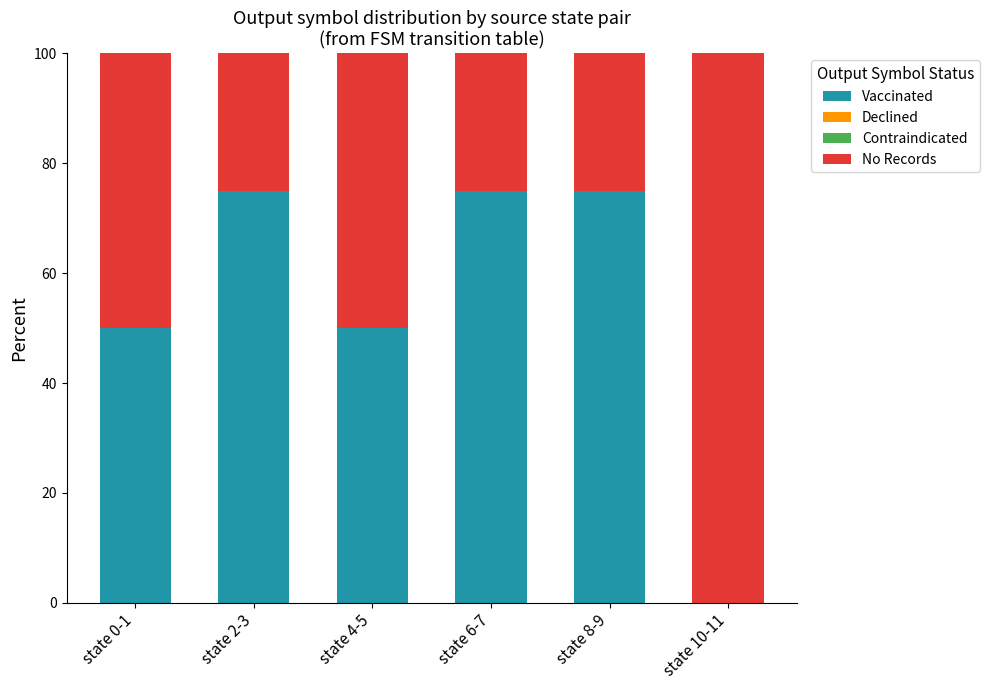

The Vaccinated series shows 75 at state 2-3. True or false?

True